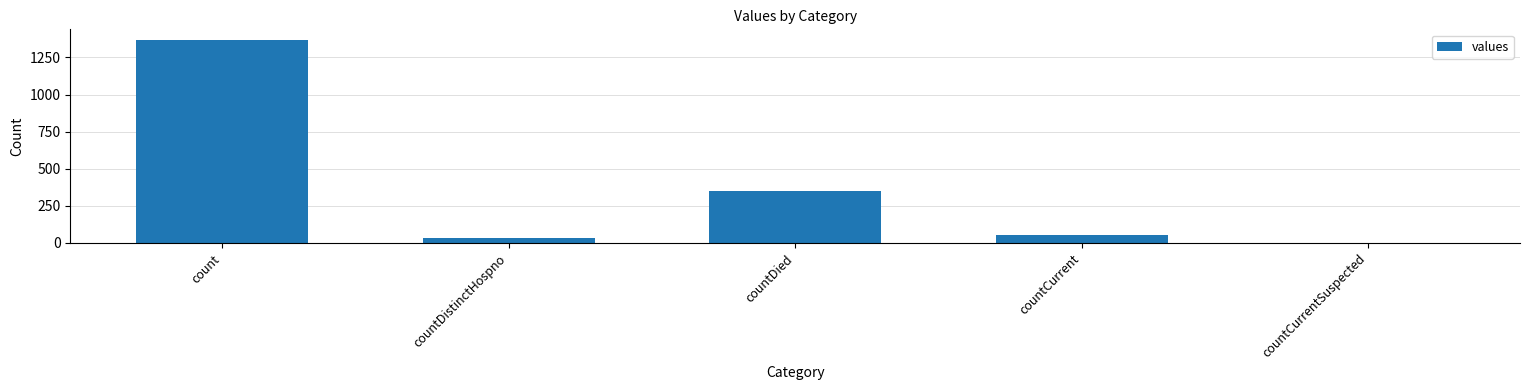

What is the maximum value shown in the chart?

1371